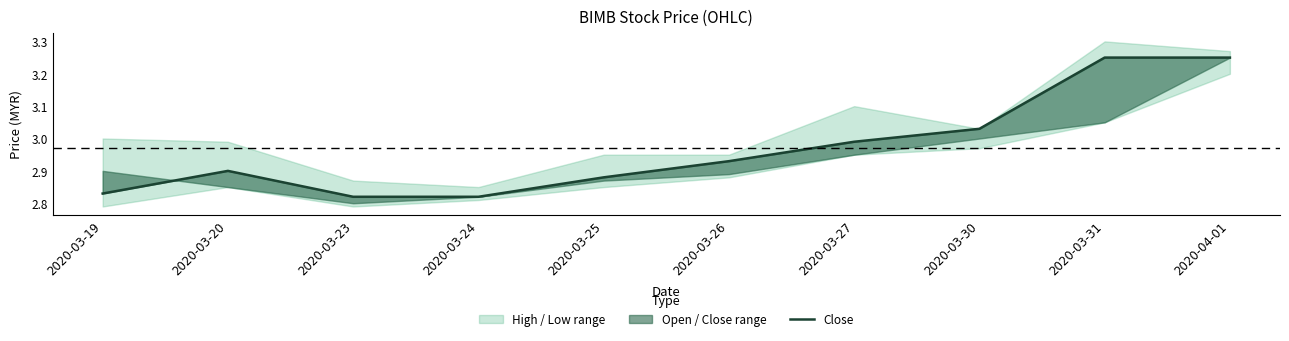

At which category does the data reach its first local peak?

2020-03-20